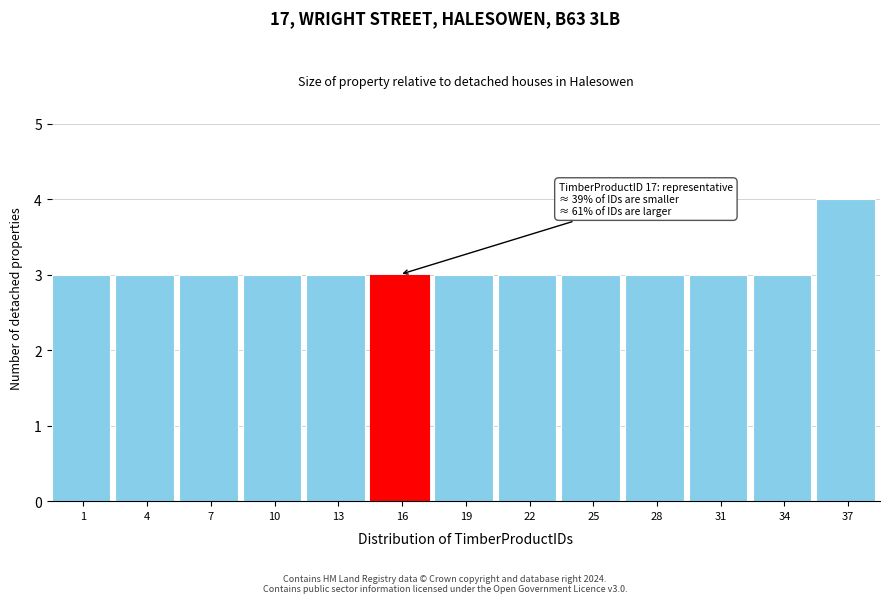

Reading right to left, transcribe all the data shown in this chart.

37=4	34=3	31=3	28=3	25=3	22=3	19=3	16=3	13=3	10=3	7=3	4=3	1=3